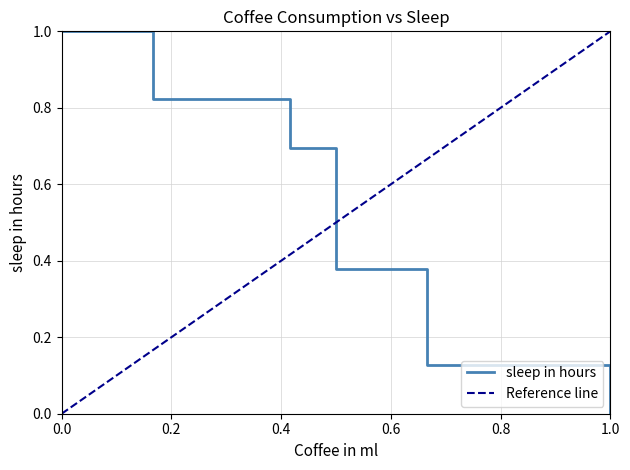

What is the maximum value for sleep in hours?

1.0